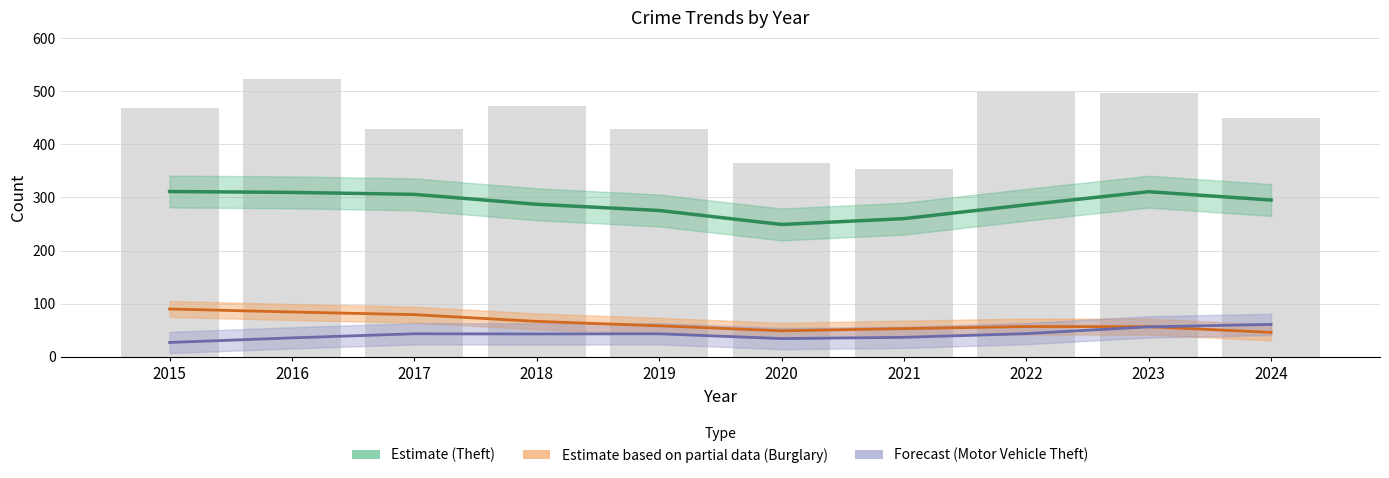

What is the value of the Forecast (Motor Vehicle Theft) bar at the 10th from the left?

61.0